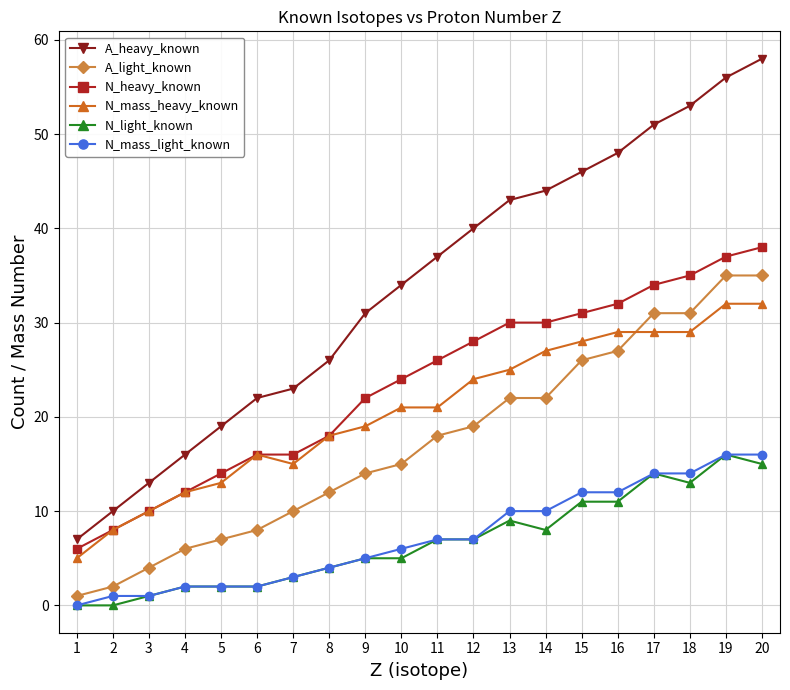

What is the sum of the N_mass_heavy_known values at 10 and 12?

45